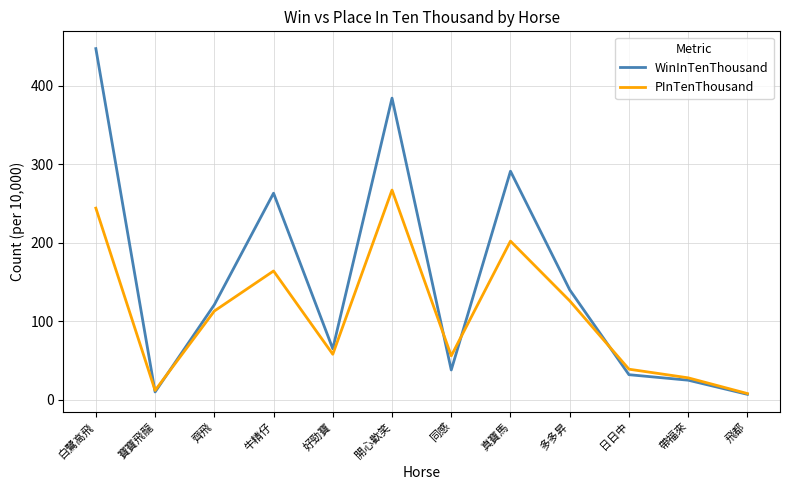

Does the chart display data point markers on the line(s)?

No